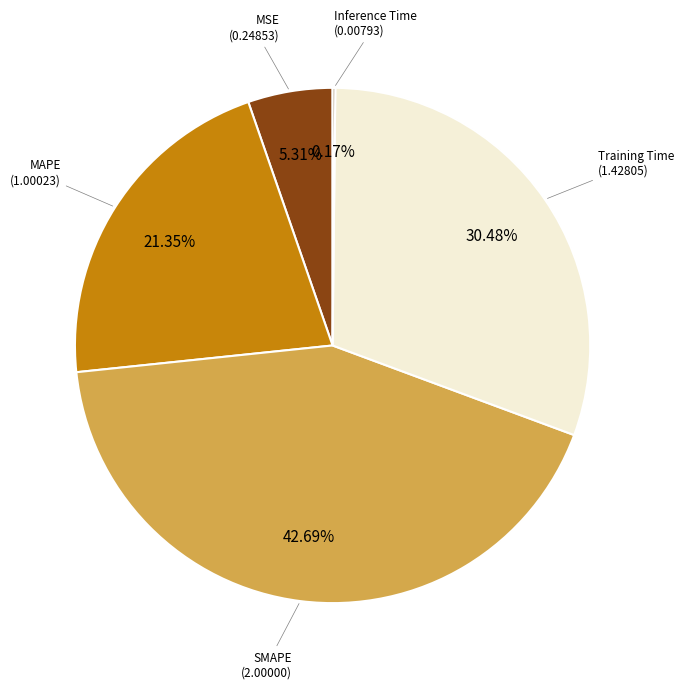

Between MSE (0.24853) and SMAPE (2.00000), which is larger?

SMAPE (2.00000)